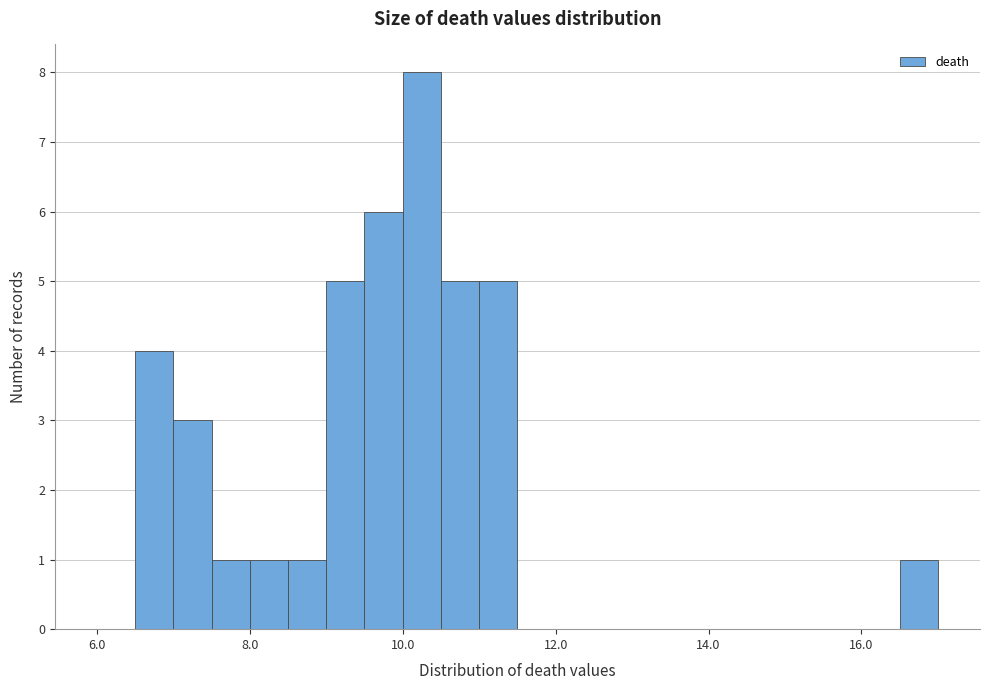

Read against the x-axis, roughly where is the centre of the tallest bar?

10.2